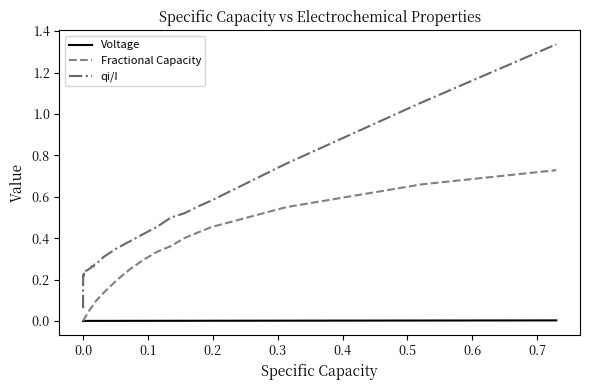

True or false: qi/I has more than 0 points higher than both neighbors.

True